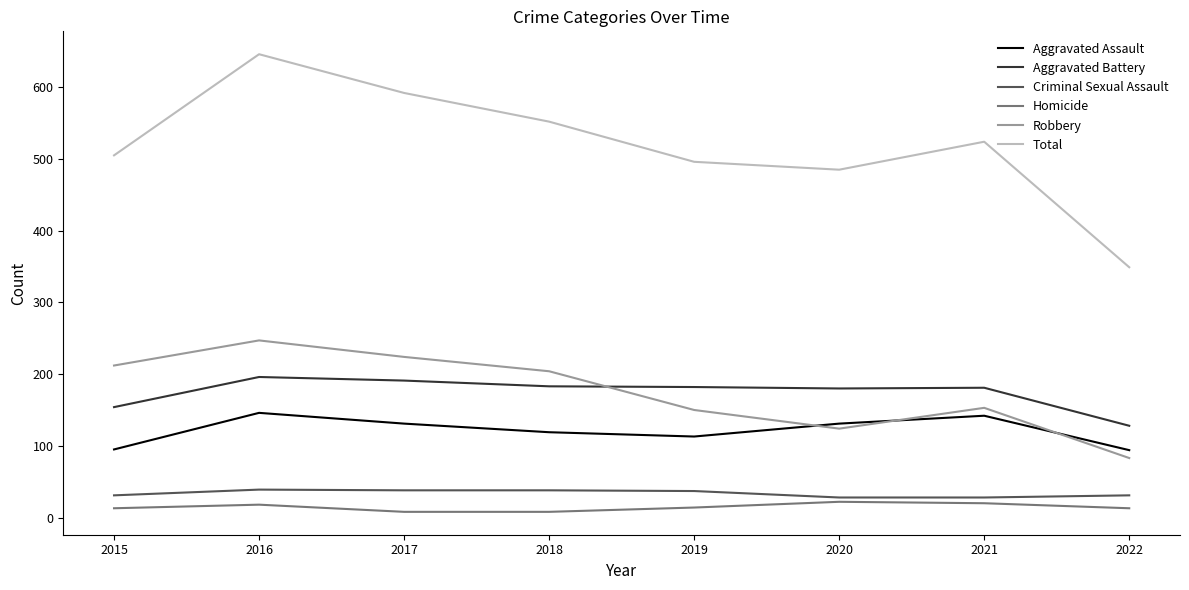

Which series has the largest total across all categories?

Total